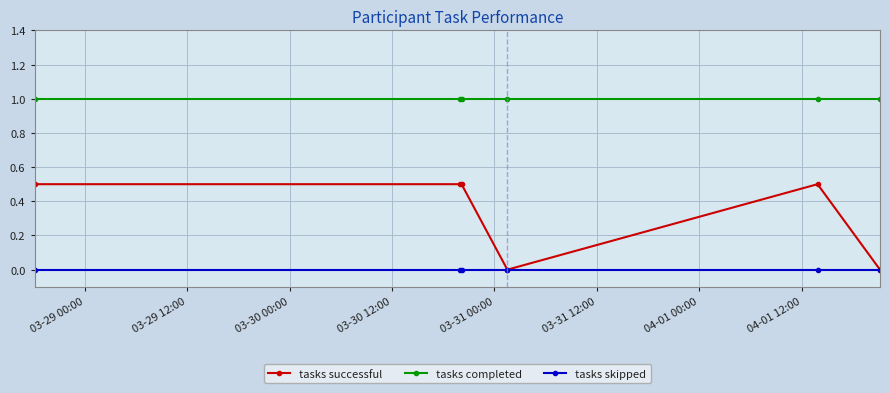

Rank the series by their average value, from lowest to highest.

tasks skipped, tasks successful, tasks completed